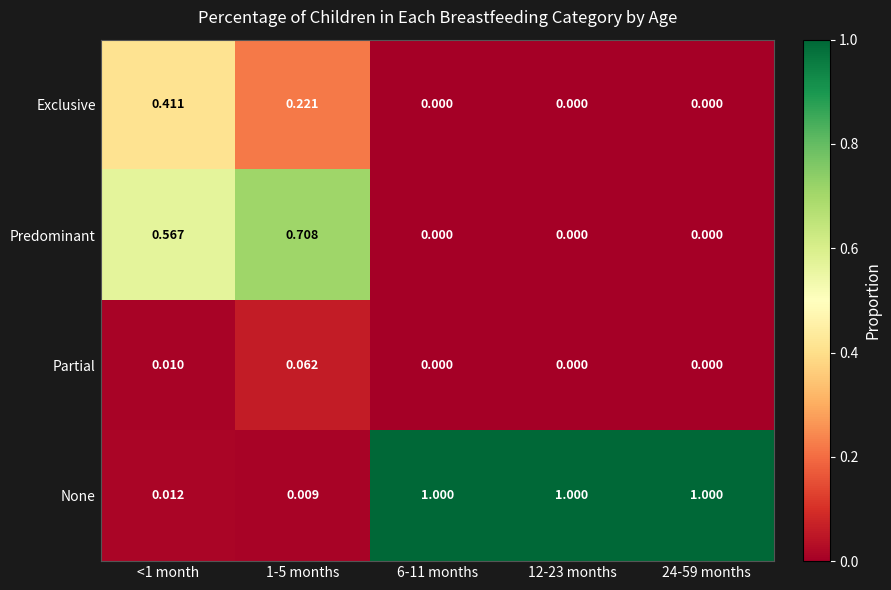

List the series in order of their peak value, lowest first.

Partial, Exclusive, Predominant, None